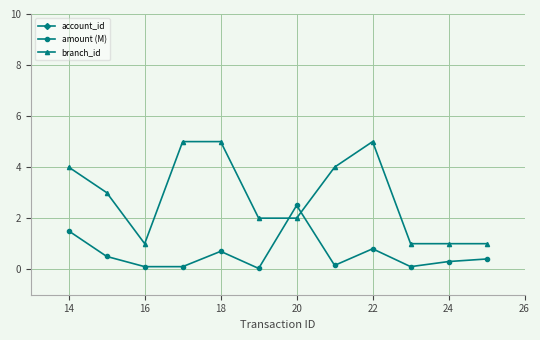

Where is the first local minimum for branch_id?

16